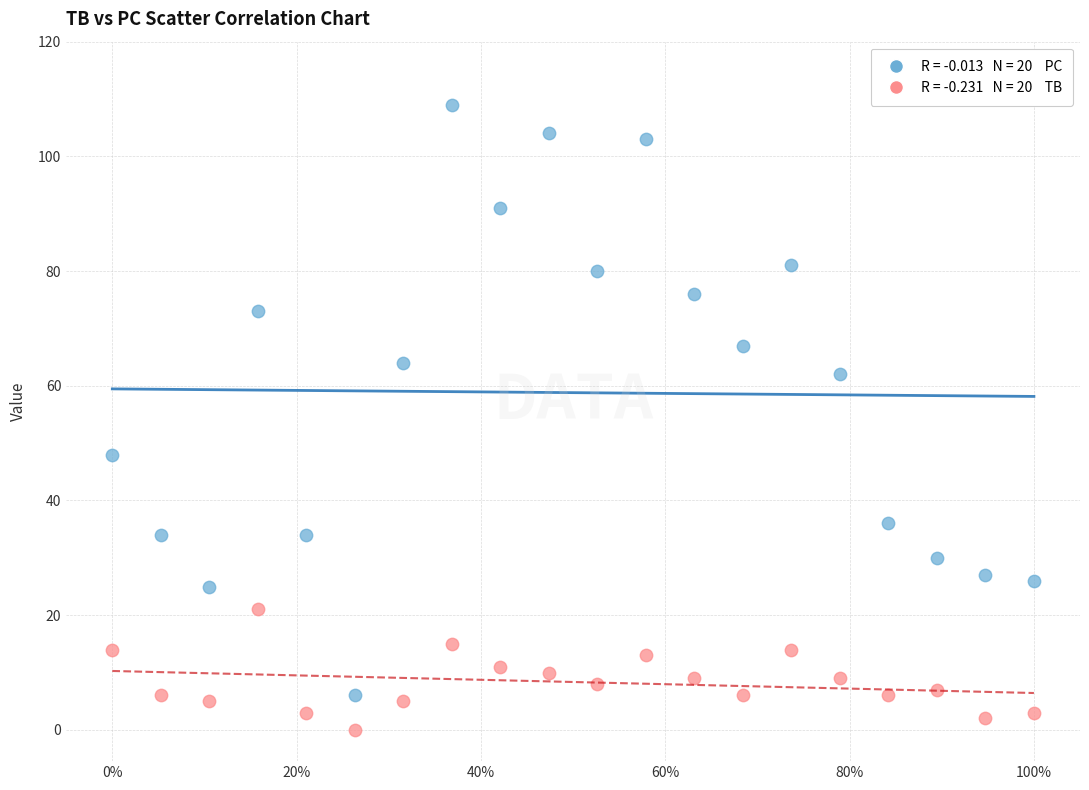

Across all series, what Y value is closest to 54?

48